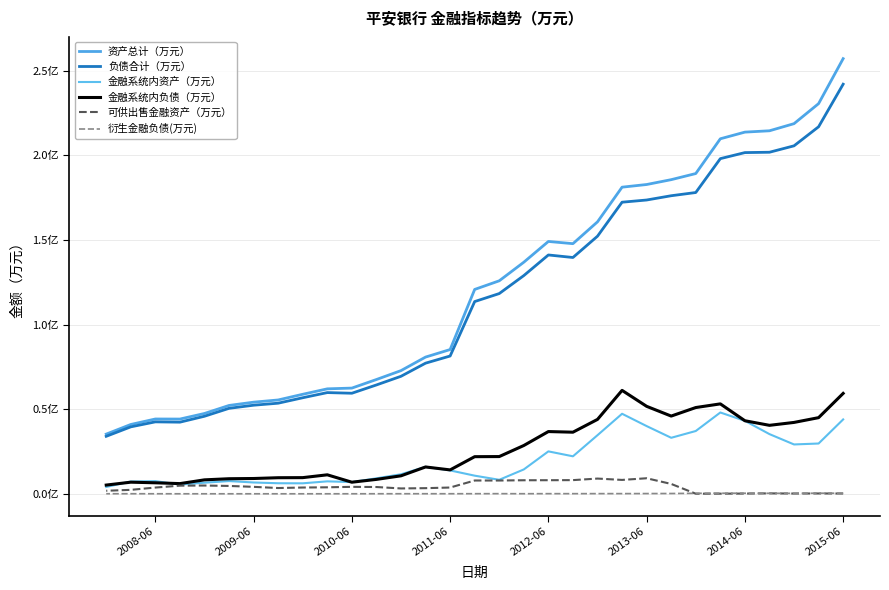

What is the value of the 衍生金融负债(万元) point at the 16th from the left?

54076